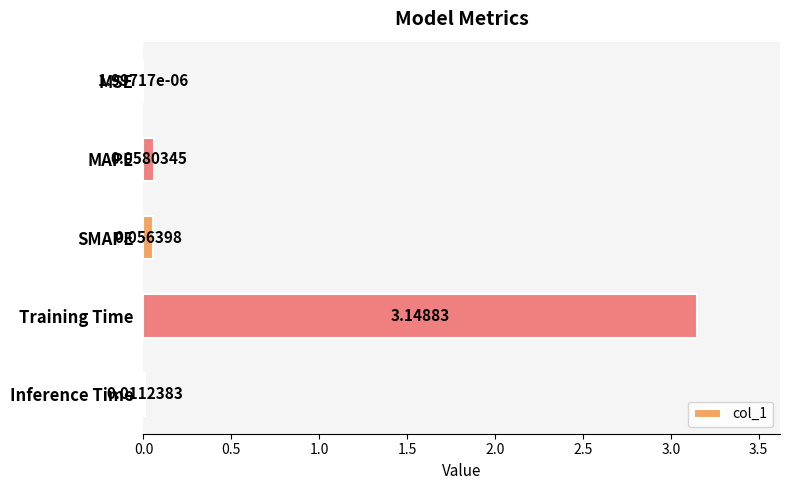

What is the change in value from Training Time to Inference Time?

-3.1